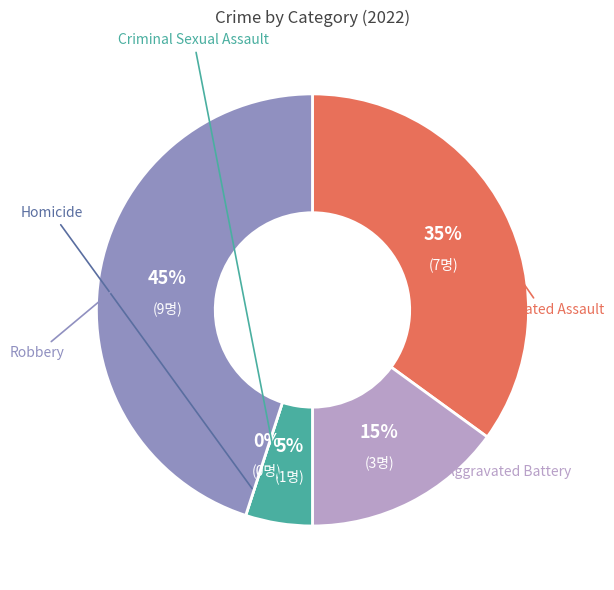

Does Criminal Sexual Assault represent more than half of the total?

No